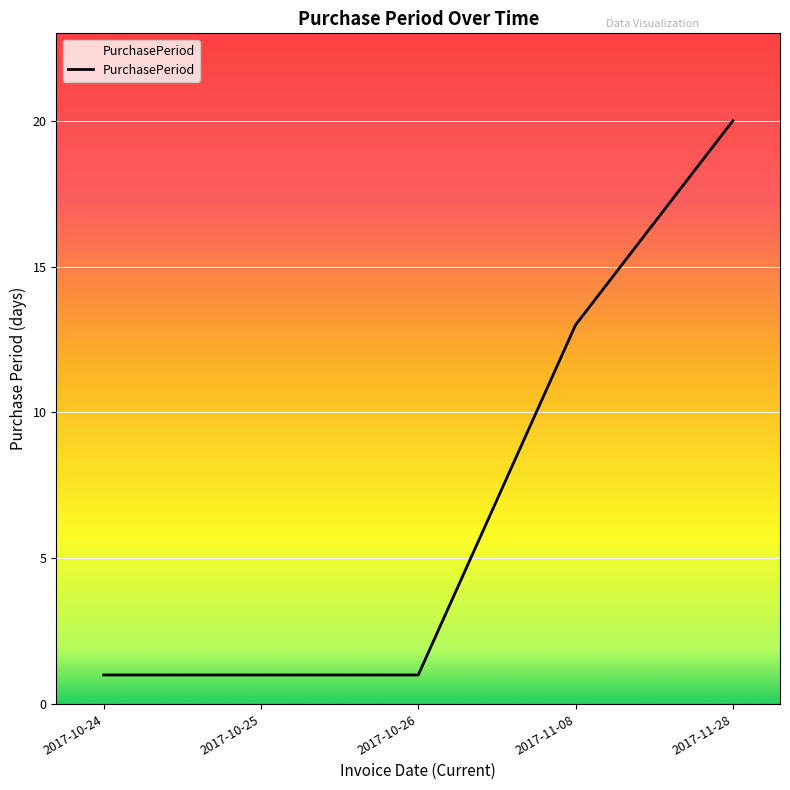

Count the number of categories in the chart.

5